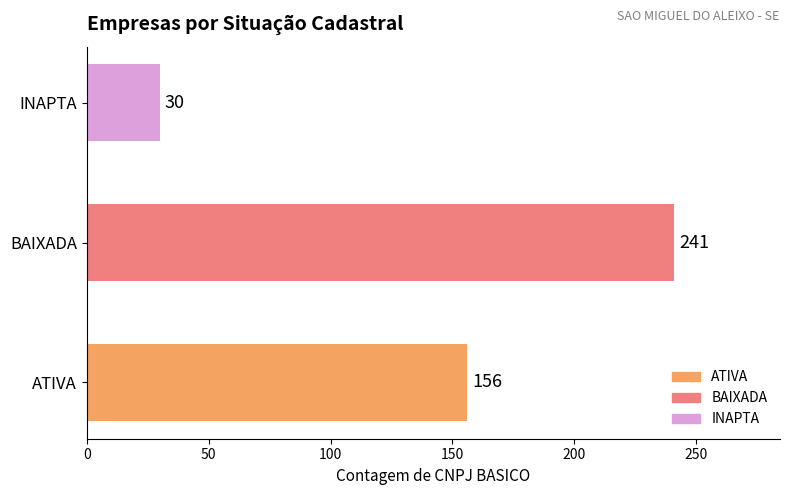

What is the greatest value displayed?

241